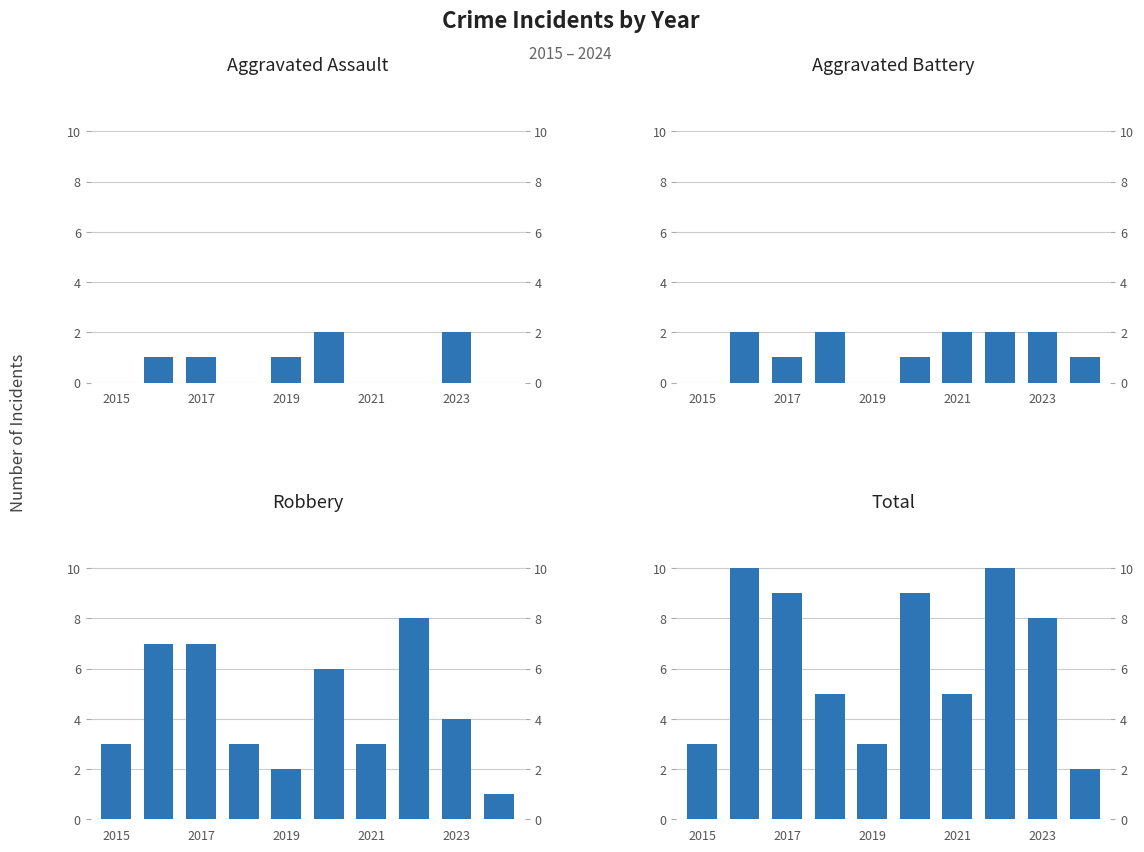

Reading left to right, transcribe all the data shown in this chart.

Aggravated Assault: 0	1	1	0	1	2	0	0	2	0
Aggravated Battery: 0	2	1	2	0	1	2	2	2	1
Robbery: 3	7	7	3	2	6	3	8	4	1
Total: 3	10	9	5	3	9	5	10	8	2